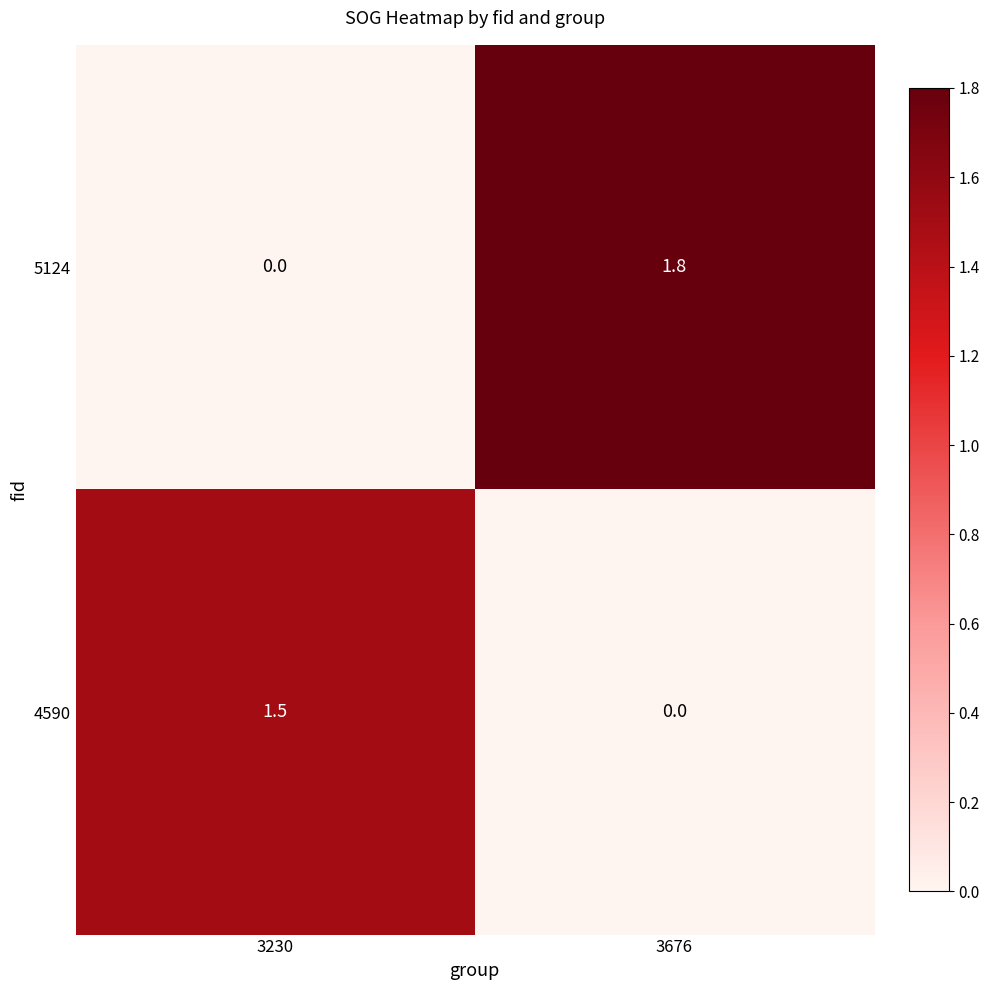

Reading right to left, transcribe all the data shown in this chart.

5124: 3676=1.8	3230=0.0
4590: 3676=0.0	3230=1.5